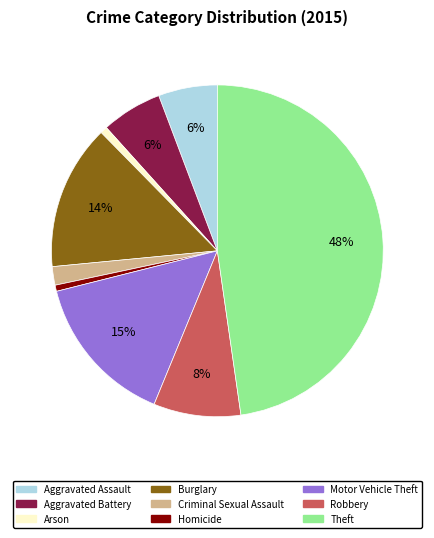

Between Robbery and Theft, which is larger?

Theft